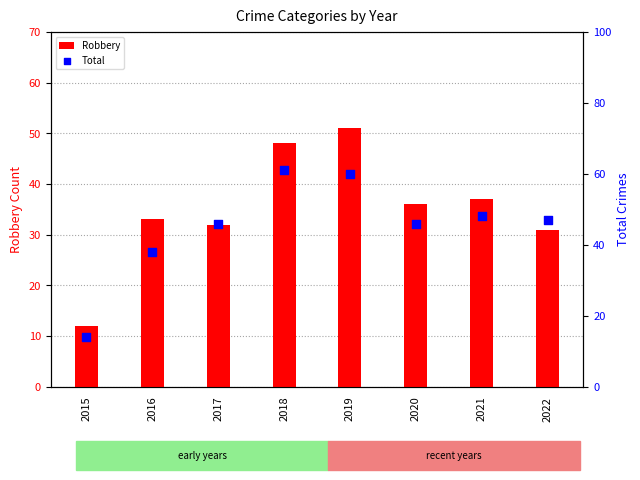

What are all the series names shown in the legend?

Robbery, Total